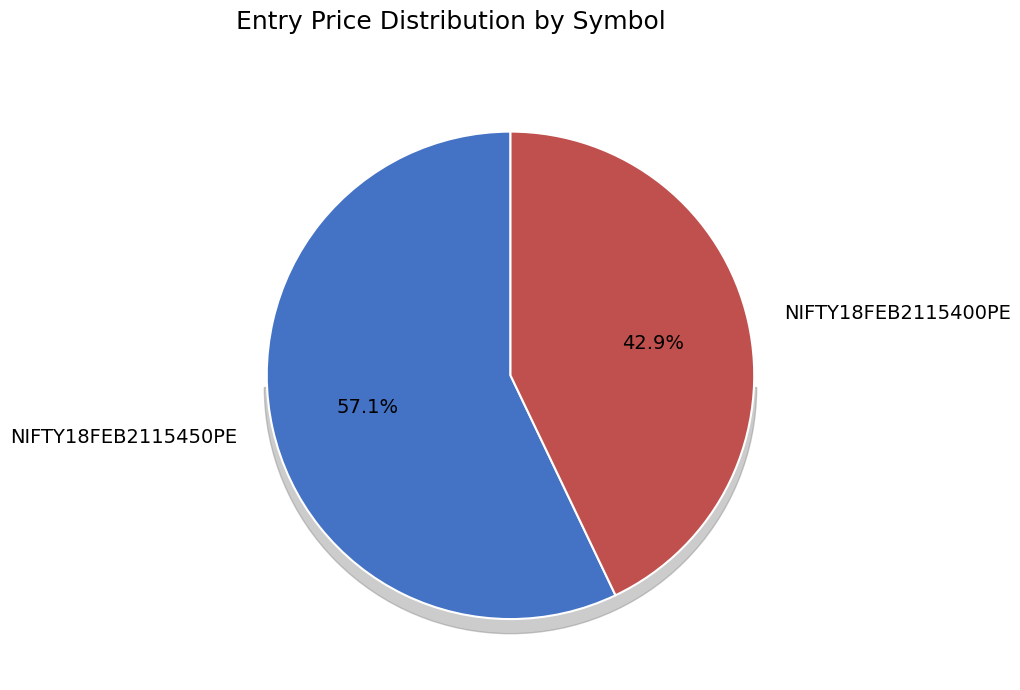

To the nearest percent, what portion does NIFTY18FEB2115450PE represent?

57%